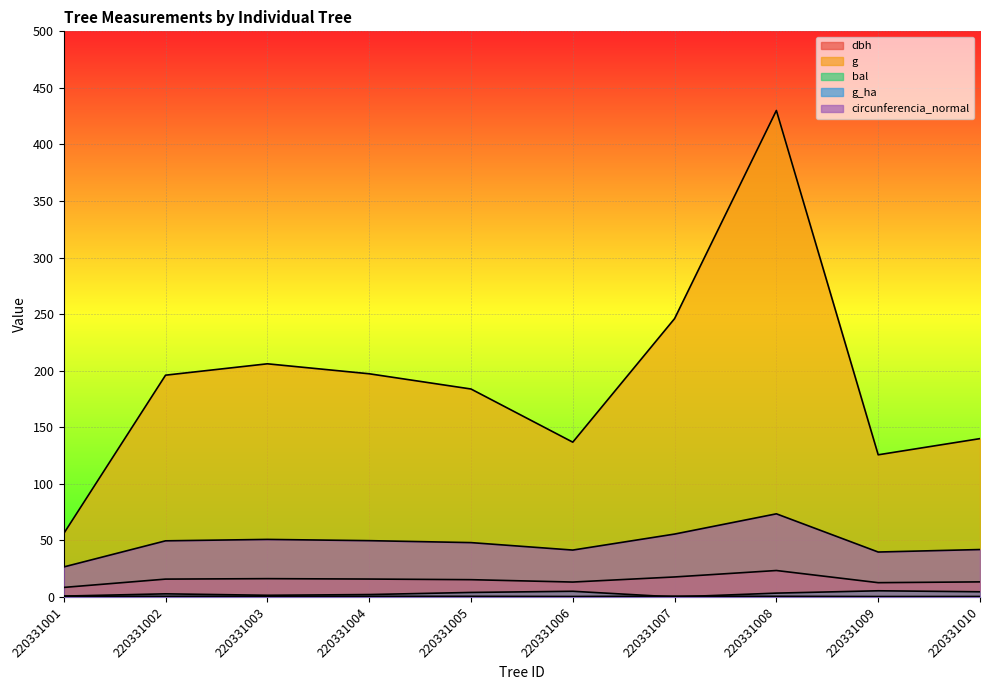

What is the maximum value shown in the chart?

430.1